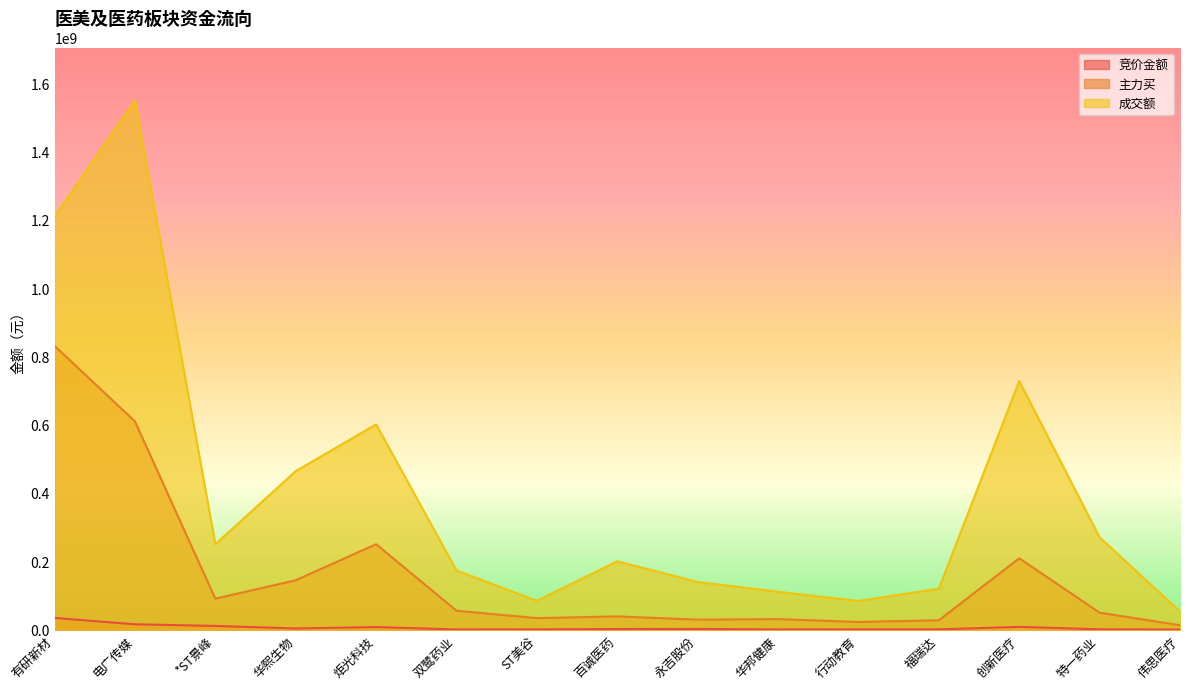

Where is the first local maximum for 主力买?

炬光科技